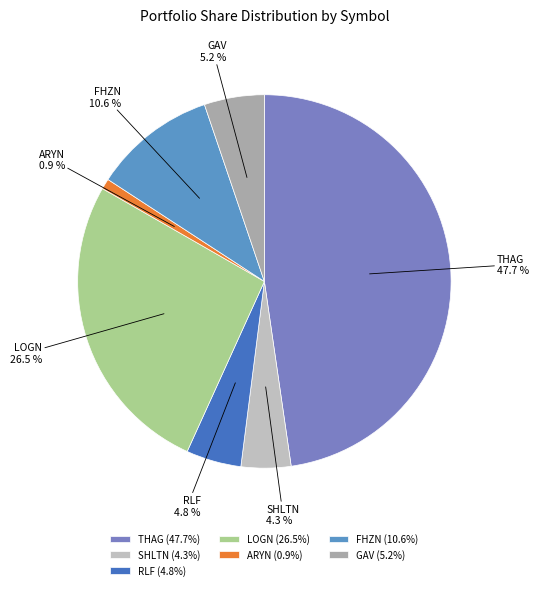

Is there a majority slice in this chart?

No